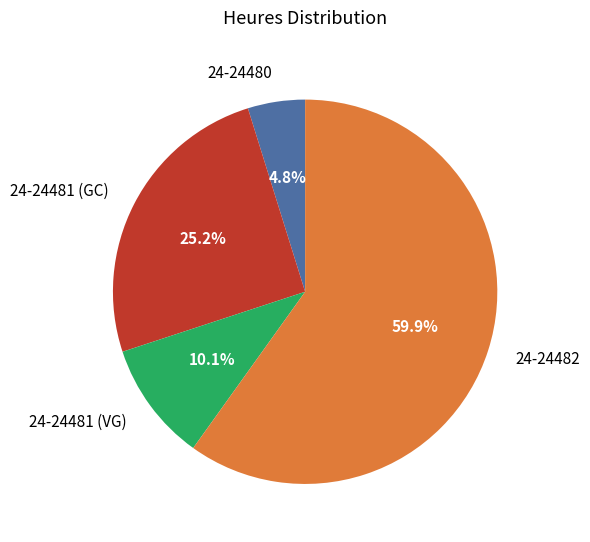

Which slice represents more than half of the pie?

24-24482